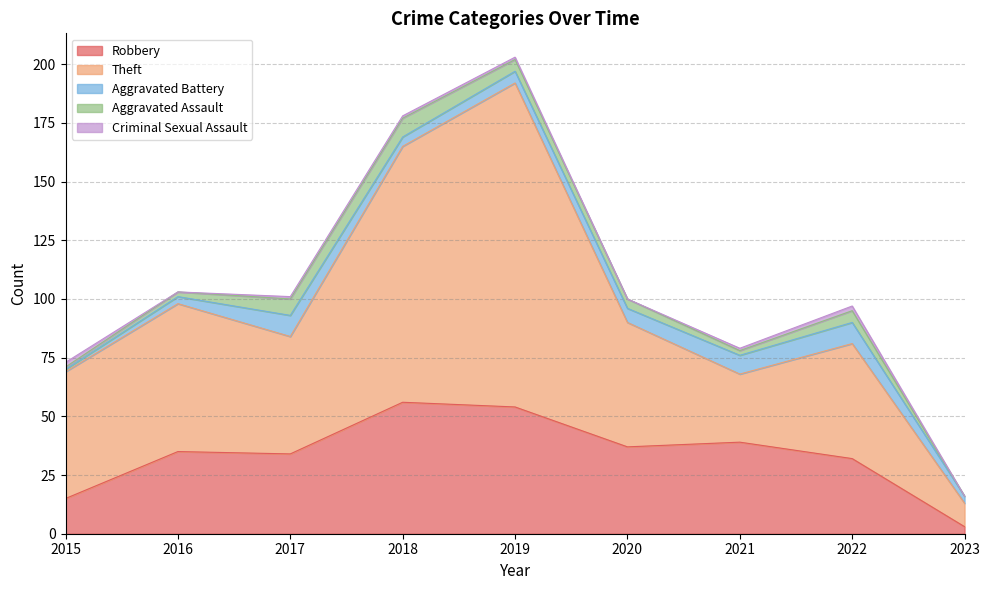

Does the chart have visible grid lines?

Yes